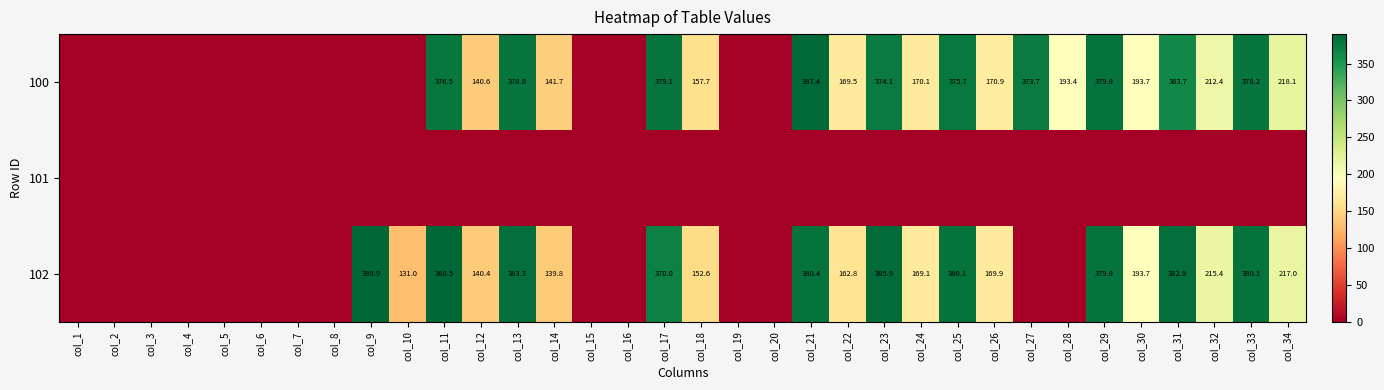

What is the sum of the 100 values at col_26 and col_34?

389.0